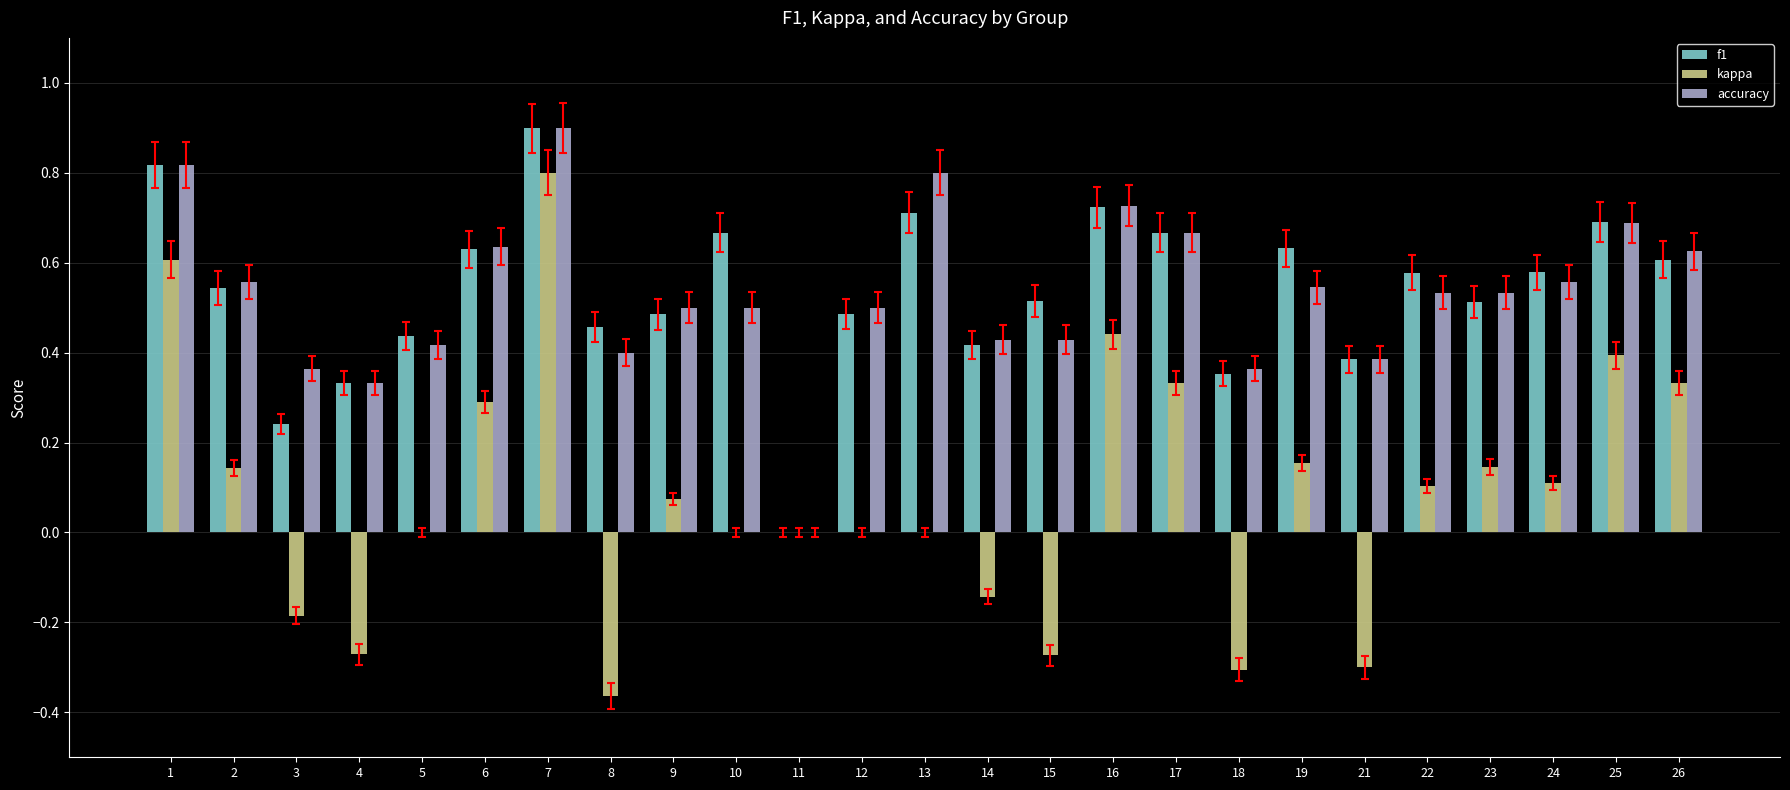

Is it true that kappa equals 0.6 at 25?

False